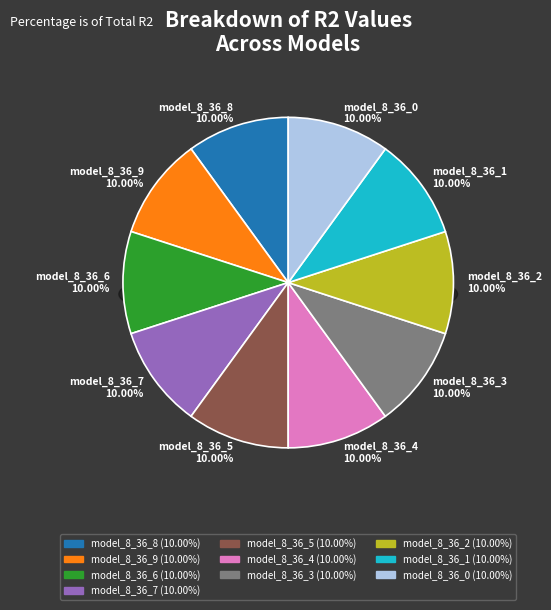

Does any single category account for the majority?

No